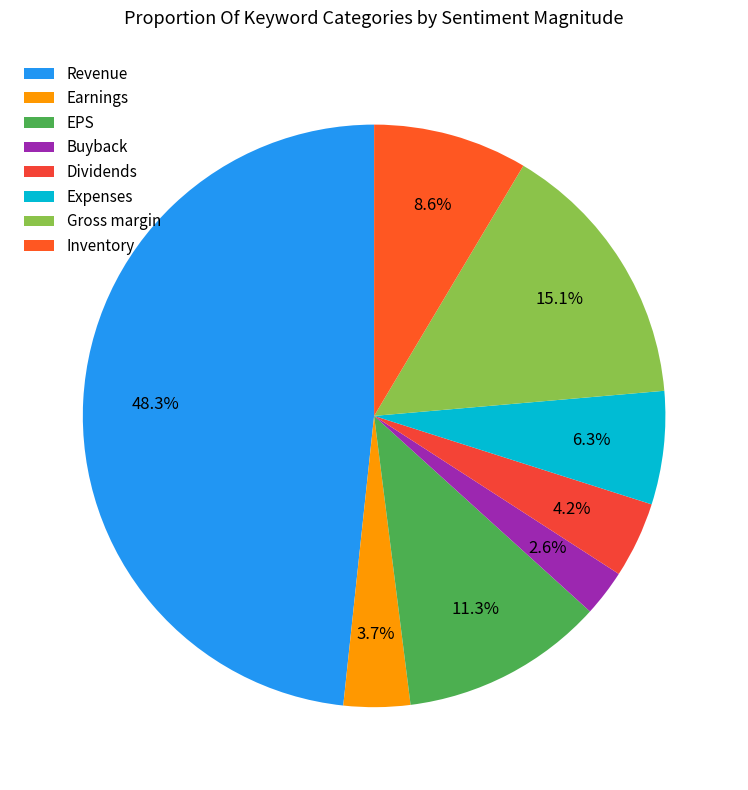

Rank the categories by value from highest to lowest.

Revenue, Gross margin, EPS, Inventory, Expenses, Dividends, Earnings, Buyback